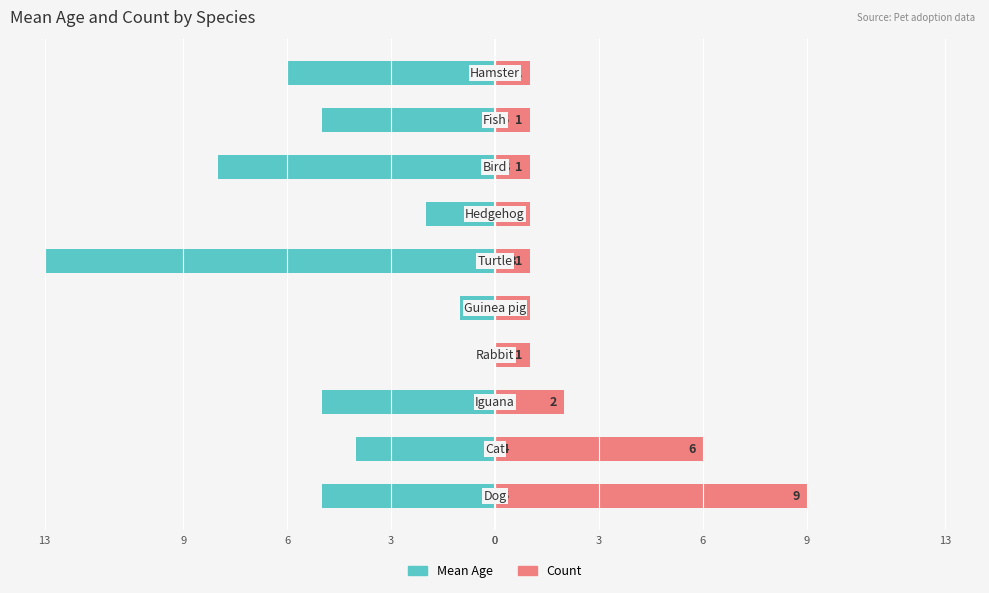

What is the sum of all Mean Age values?

-49